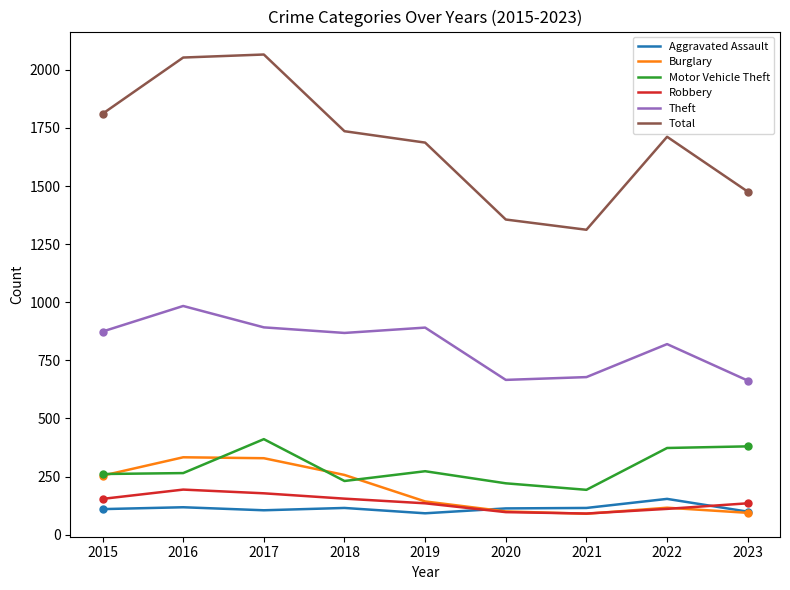

What is the minimum value shown in the chart?

90